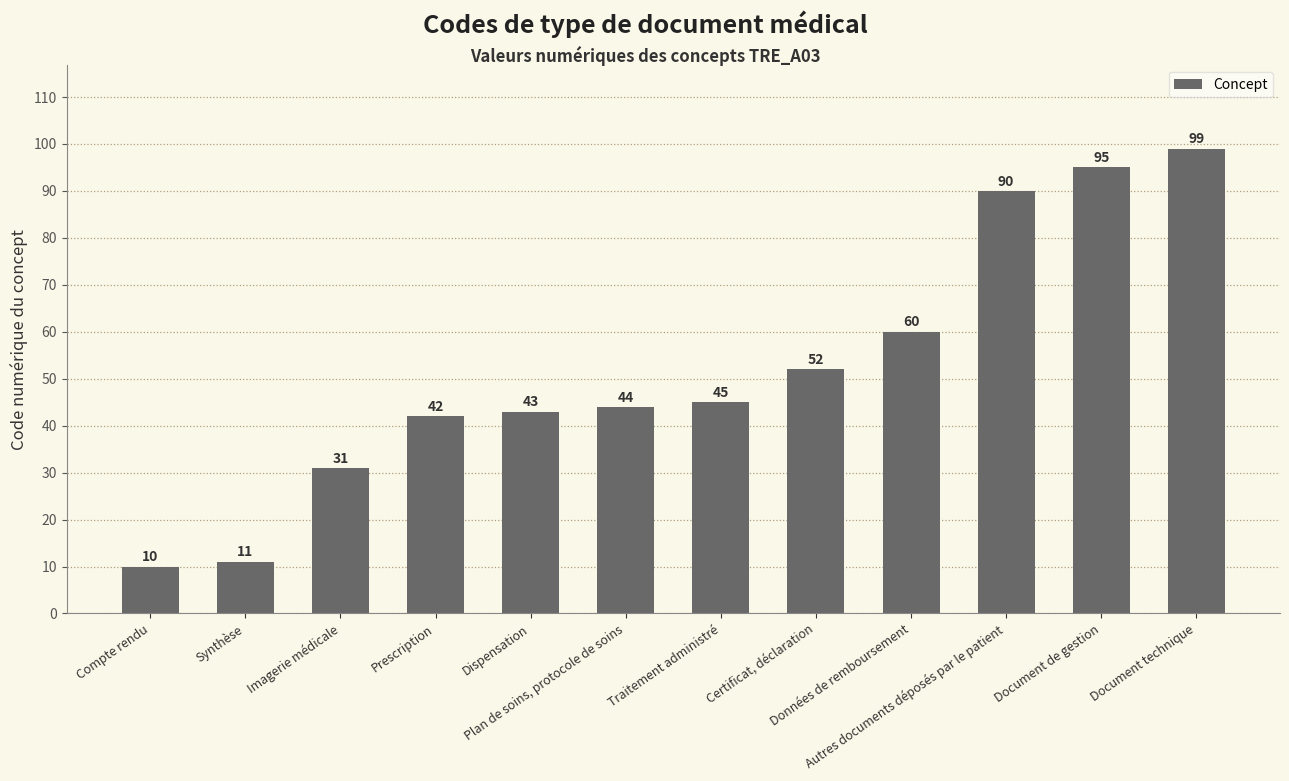

Rank the categories by value from highest to lowest.

Document technique, Document de gestion, Autres documents déposés par le patient, Données de remboursement, Certificat, déclaration, Traitement administré, Plan de soins, protocole de soins, Dispensation, Prescription, Imagerie médicale, Synthèse, Compte rendu